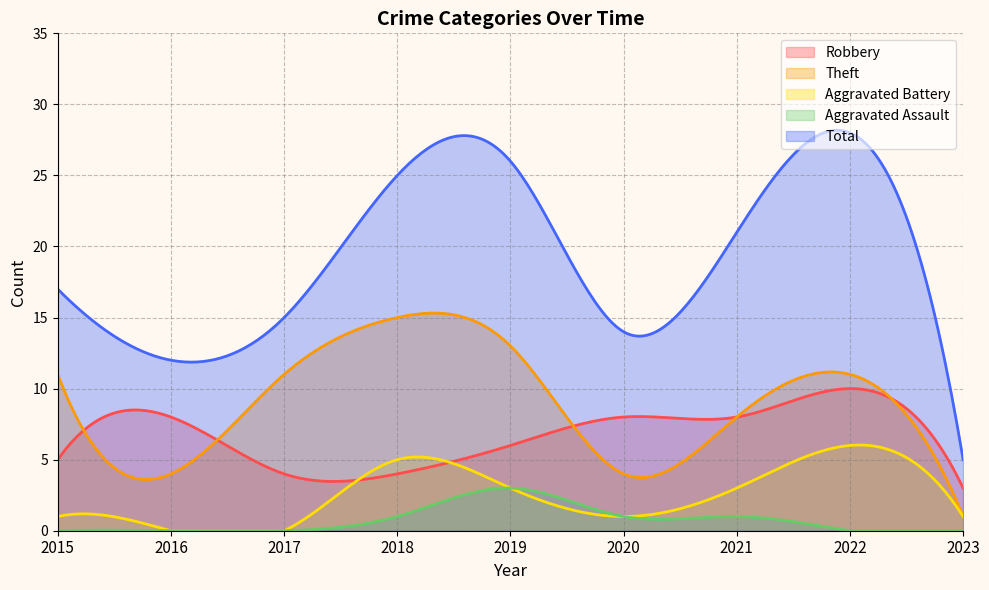

What is the difference between the Theft values at 2015 and 2023?

10.0